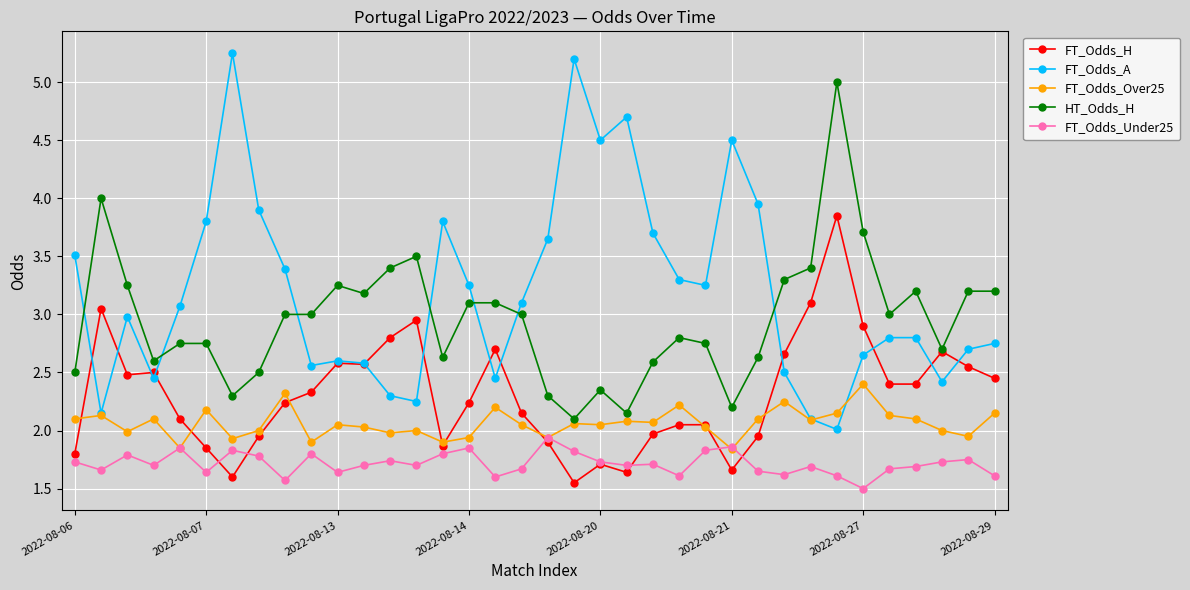

Which series has the largest total across all categories?

FT_Odds_A